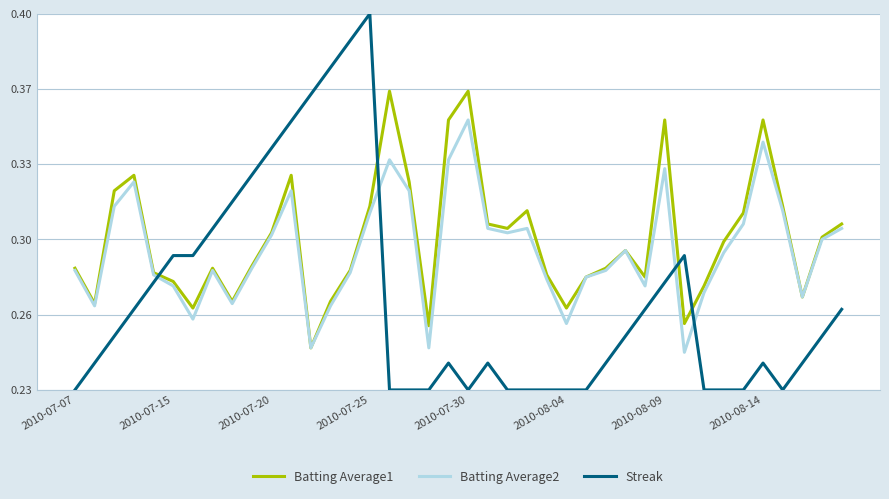

Does the chart have visible grid lines?

Yes